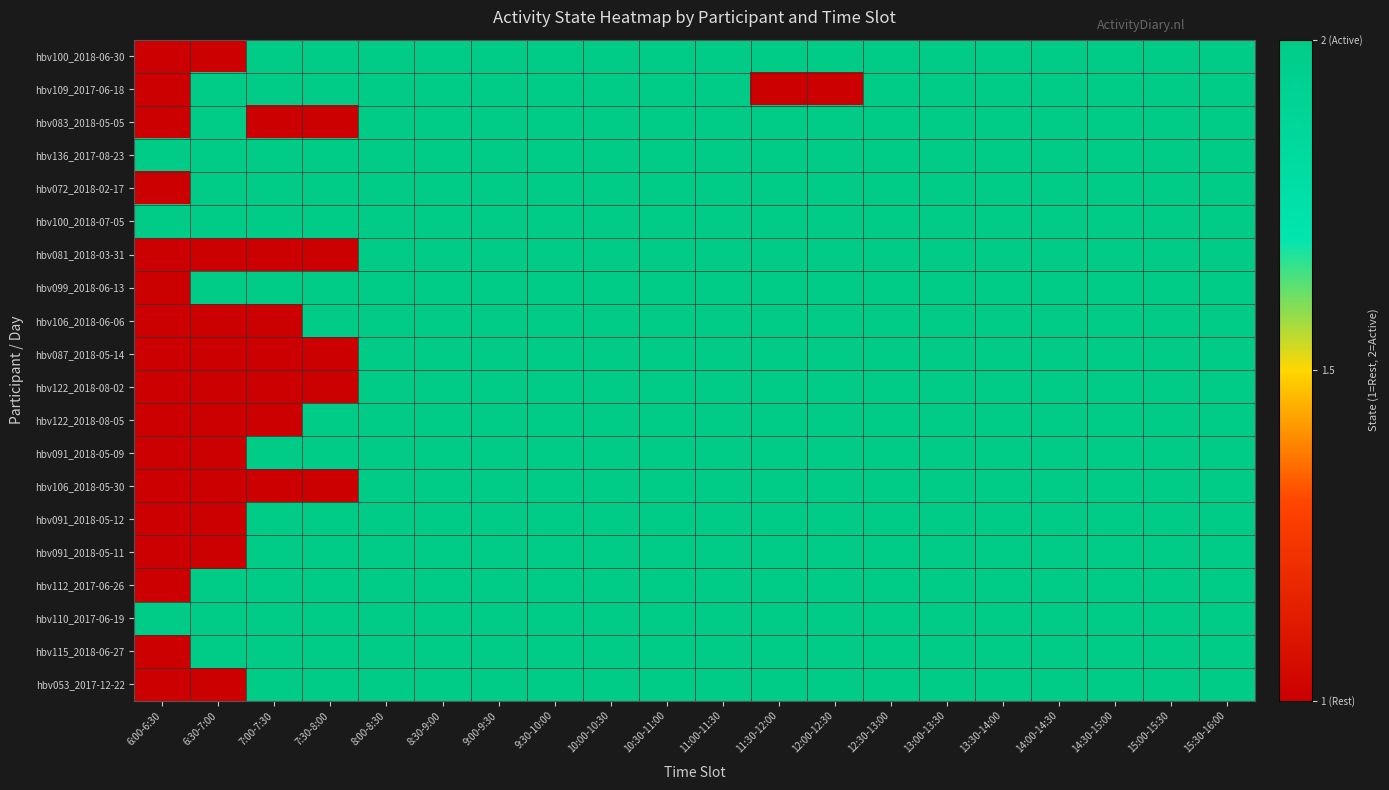

Which category has the lowest value across all series?

6:00-6:30